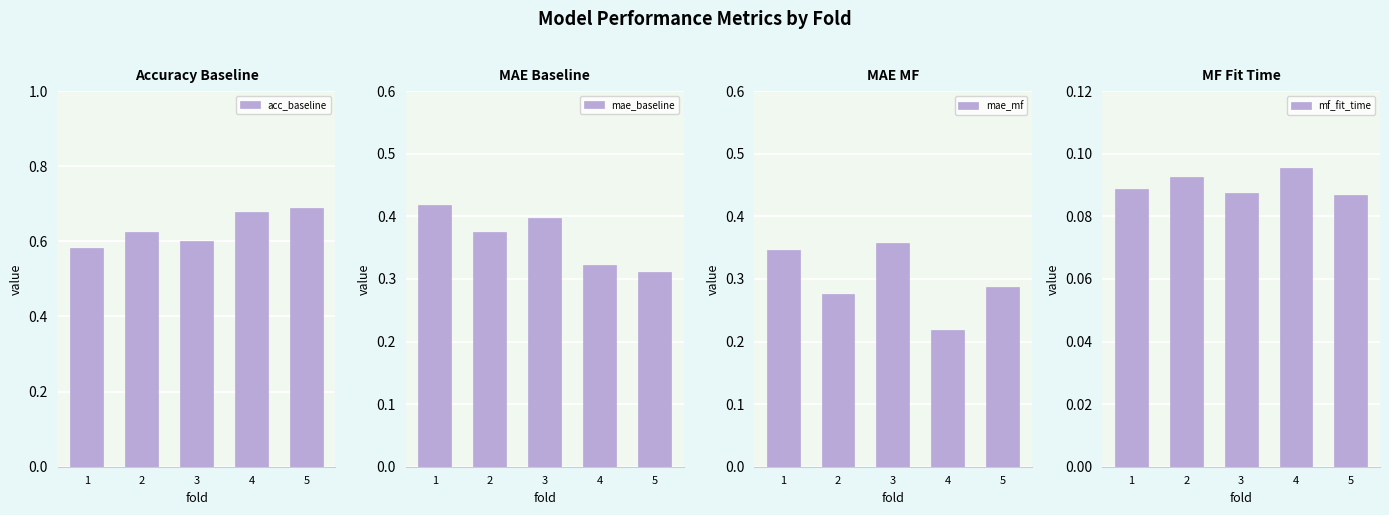

What is the total value across all series at 2?

1.4